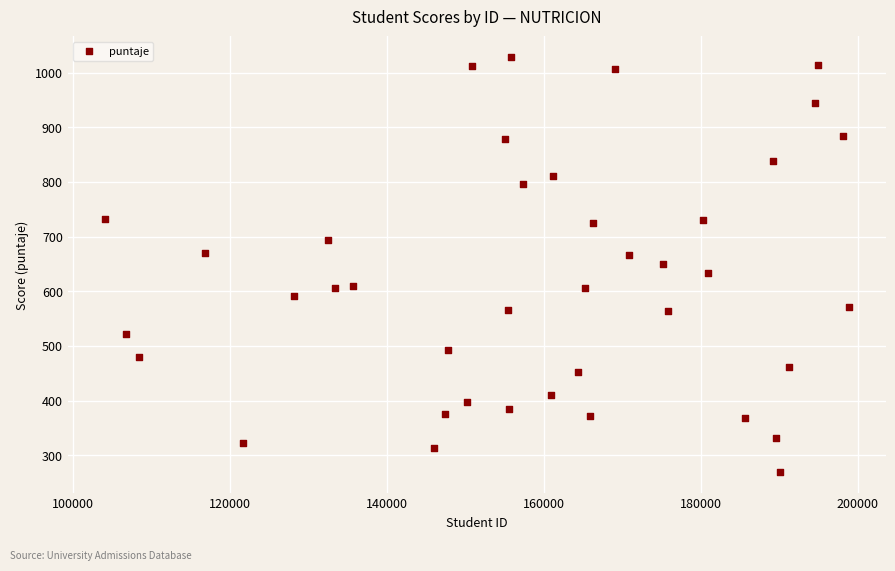

What is the range of X values (max minus min)?

94805.0